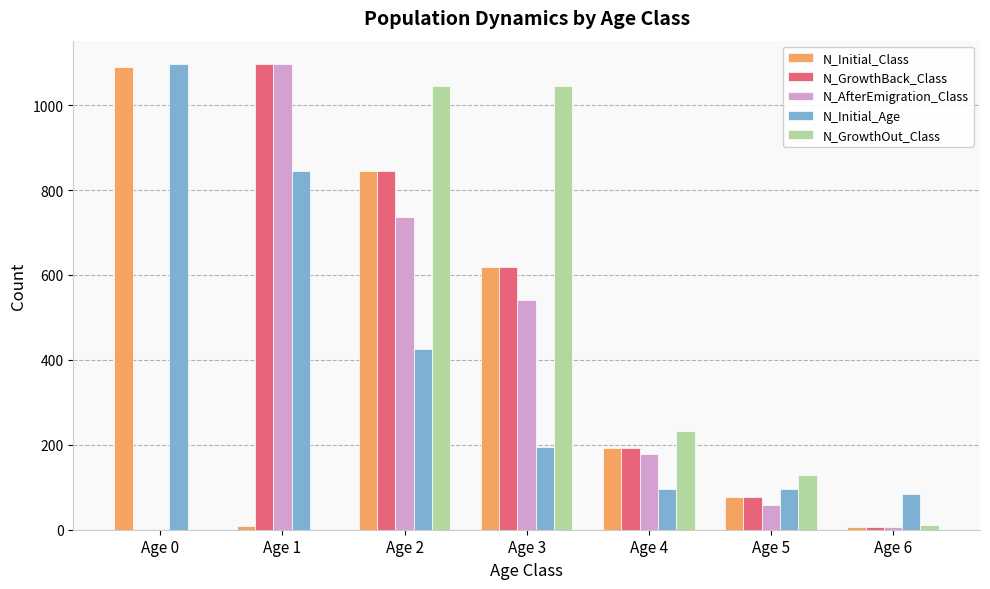

Which category has the highest value in the N_Initial_Age series?

Age 0